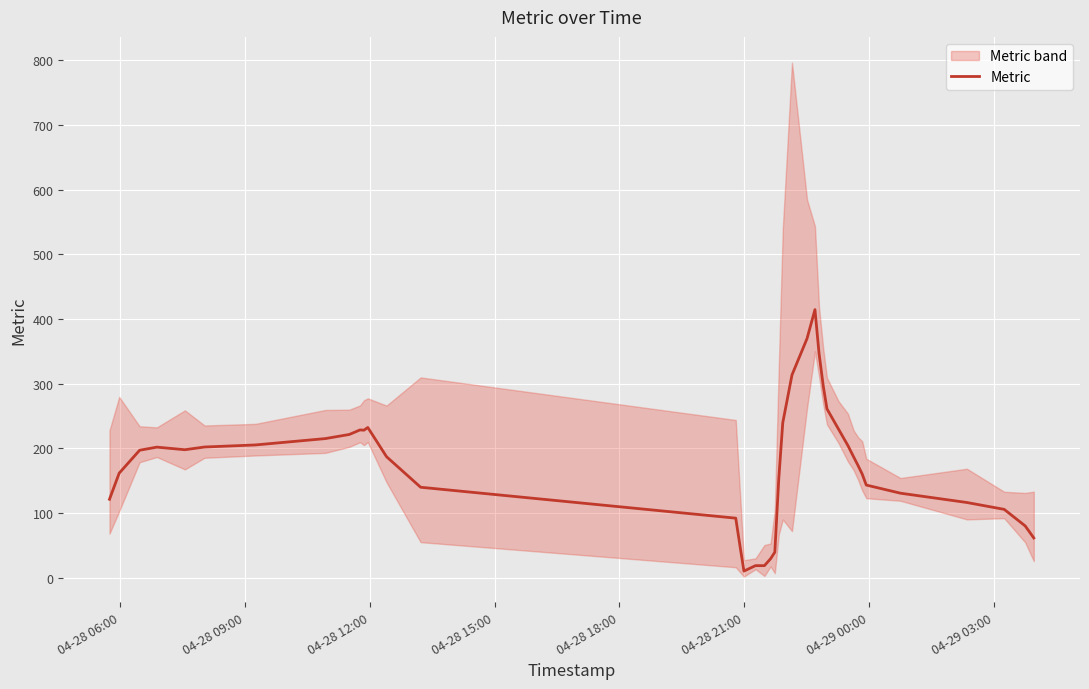

Reading left to right, transcribe all the data shown in this chart.

121.2	161.6	197.0	201.8	197.8	202.0	205.2	215.0	221.4	228.4	228.0	232.2	187.0	139.8	92.0	50.4	10.2	18.6	18.6	29.2	39.4	152.6	239.4	313.4	369.6	414.4	347.0	296.6	261.0	229.8	204.4	186.6	173.0	160.2	143.2	130.6	116.2	105.6	80.0	61.4